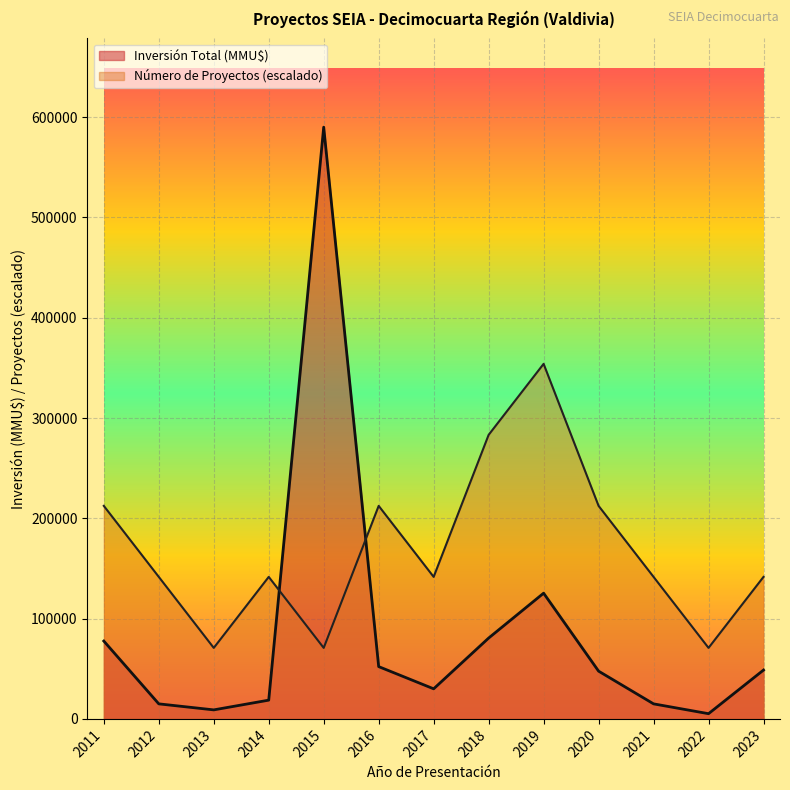

Is it true that Inversión Total (MMU$) equals 15000.0 at 2012?

True